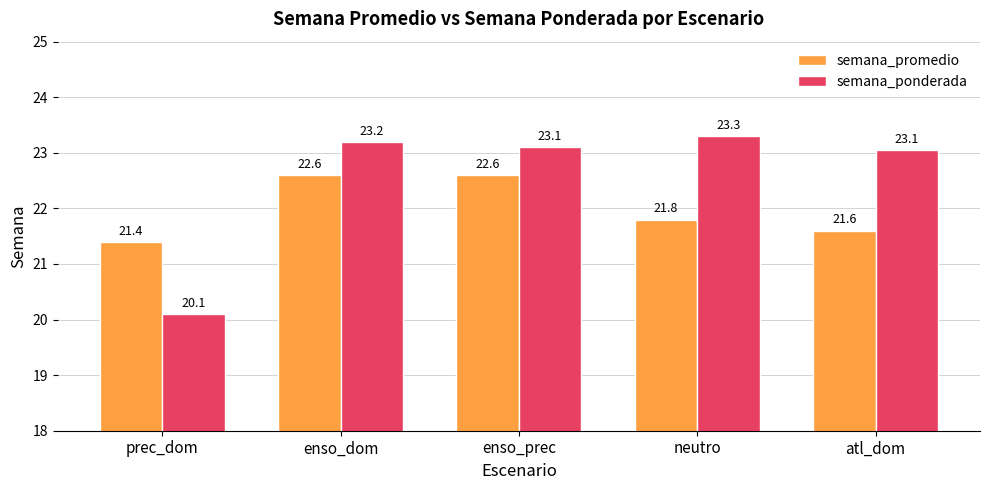

Which series has the largest range (max minus min)?

semana_ponderada